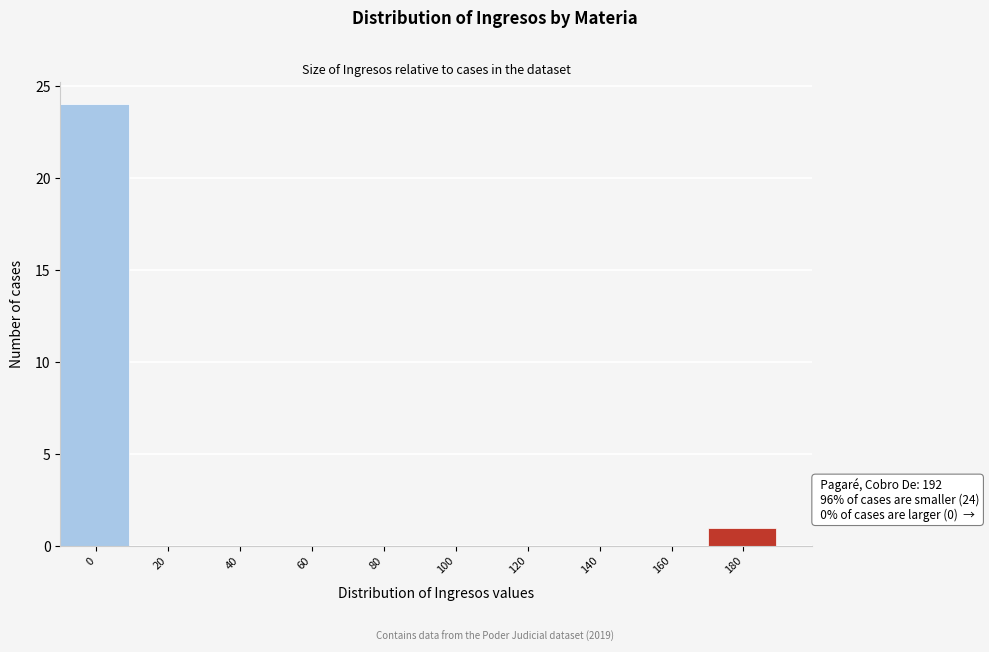

Reading right to left, what are all the values shown in this chart?

180=1	160=0	140=0	120=0	100=0	80=0	60=0	40=0	20=0	0=24